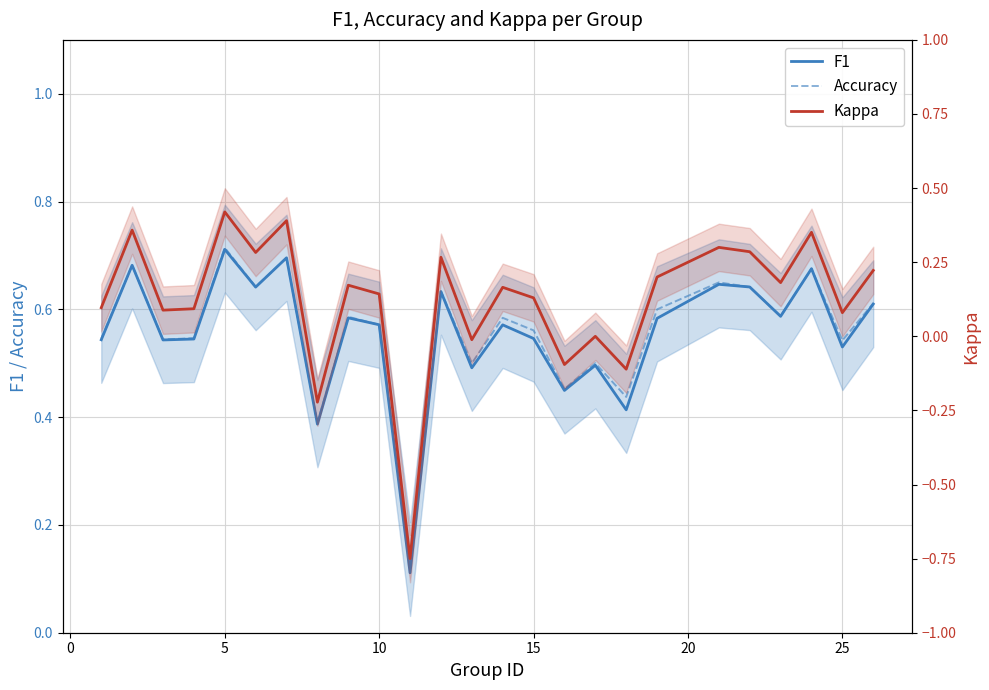

What is the maximum value for F1?

0.7